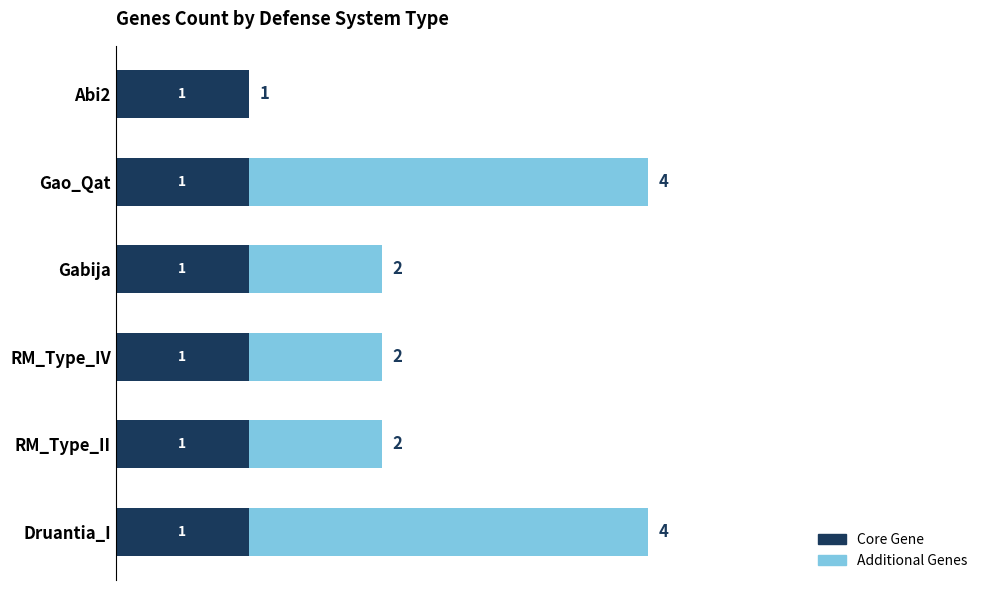

The Core Gene series shows 0 at Abi2. True or false?

False